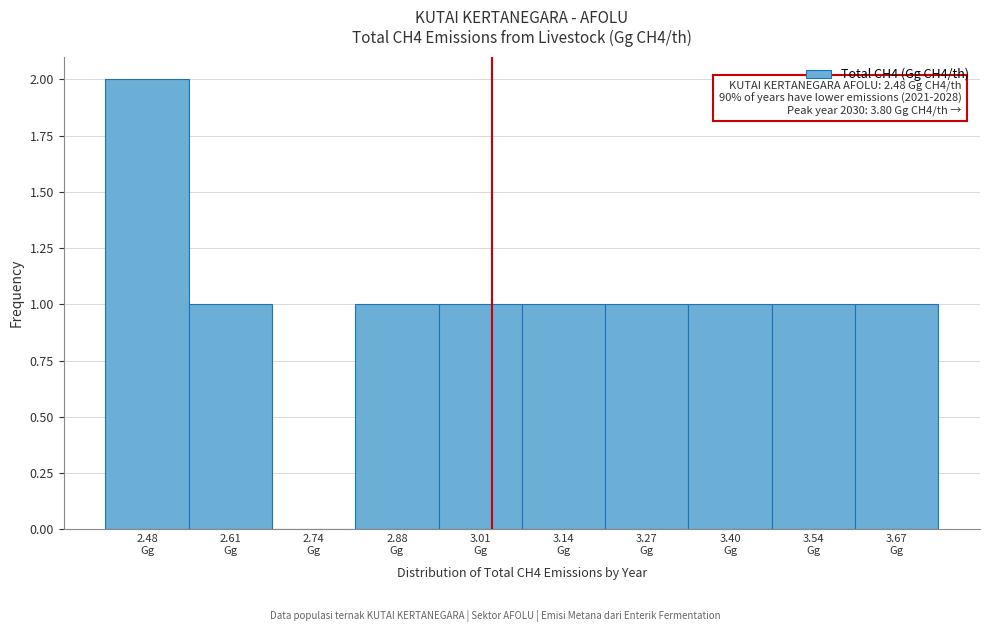

What is the sum of all values?

10